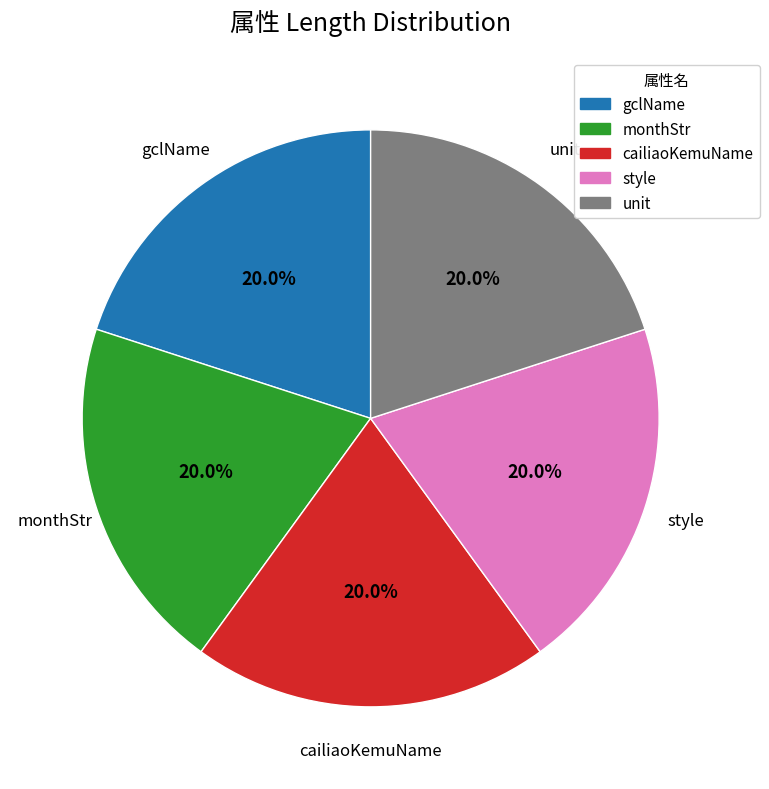

Is unit the majority of the pie?

No